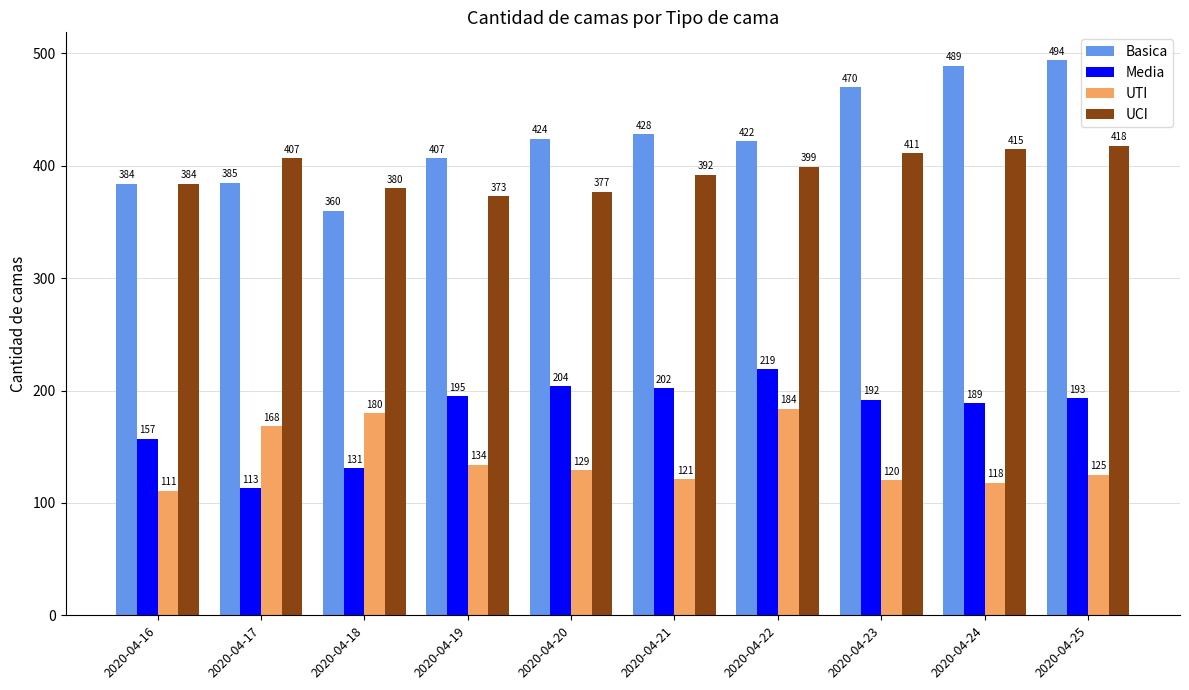

Is the value of Media at 2020-04-24 greater than the value of Basica at 2020-04-23?

No